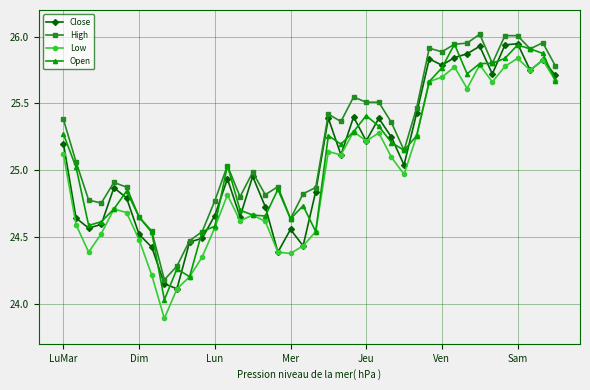

True or false: Close has more than 2 interior local peaks.

True